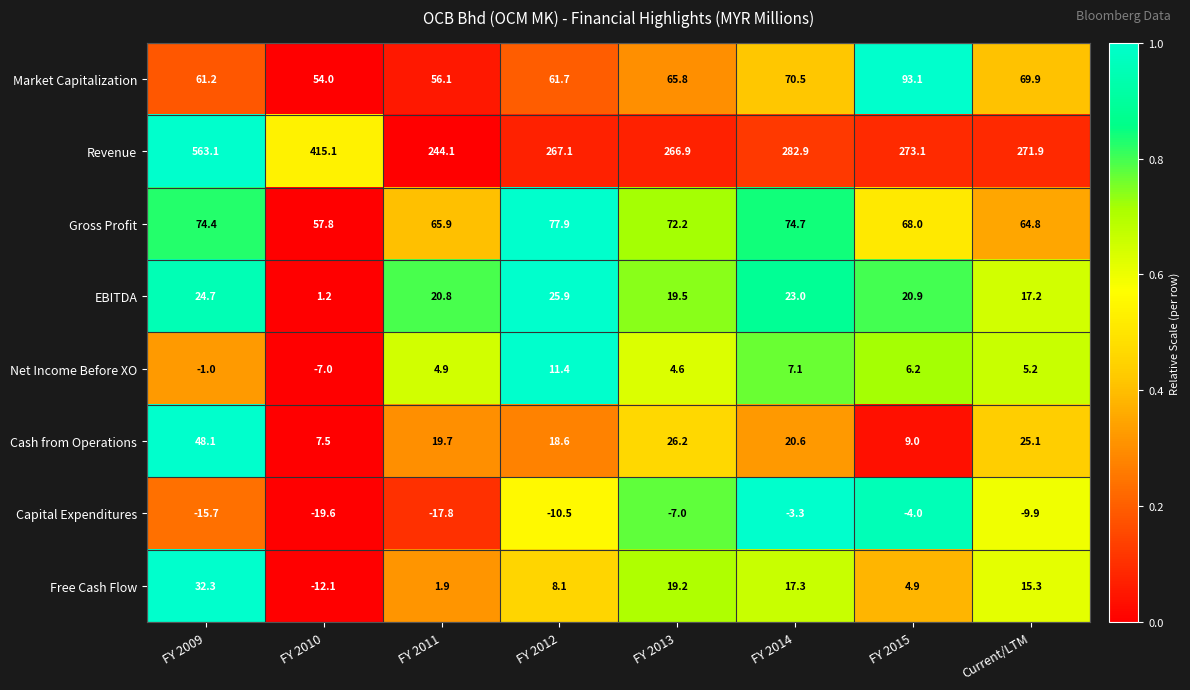

At which label does EBITDA reach its minimum?

FY 2010